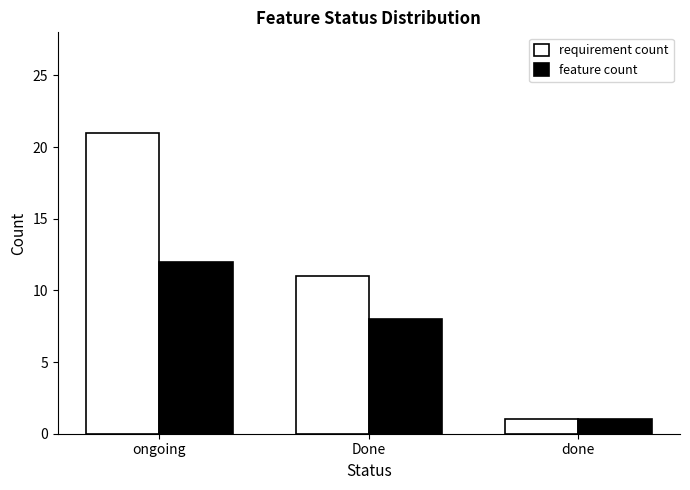

What is the difference between the highest and lowest values at ongoing?

9